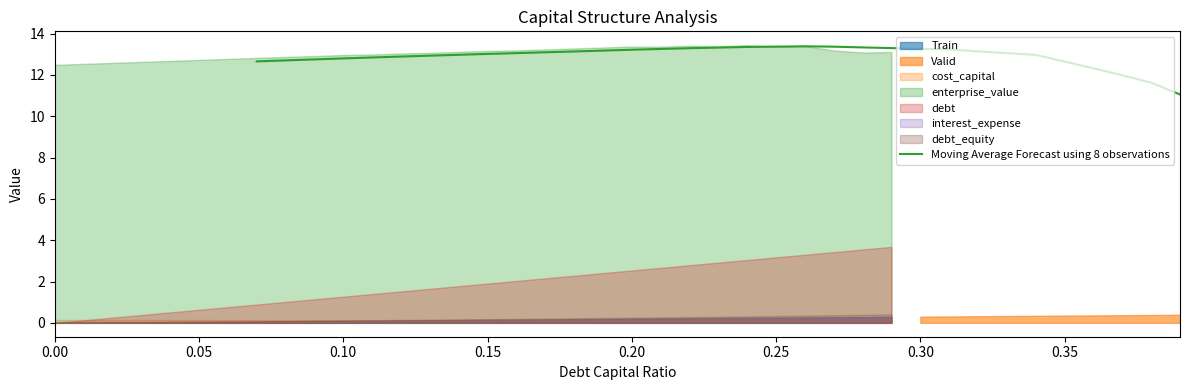

What is the minimum value for Moving Average Forecast using 8 observations?

11.1